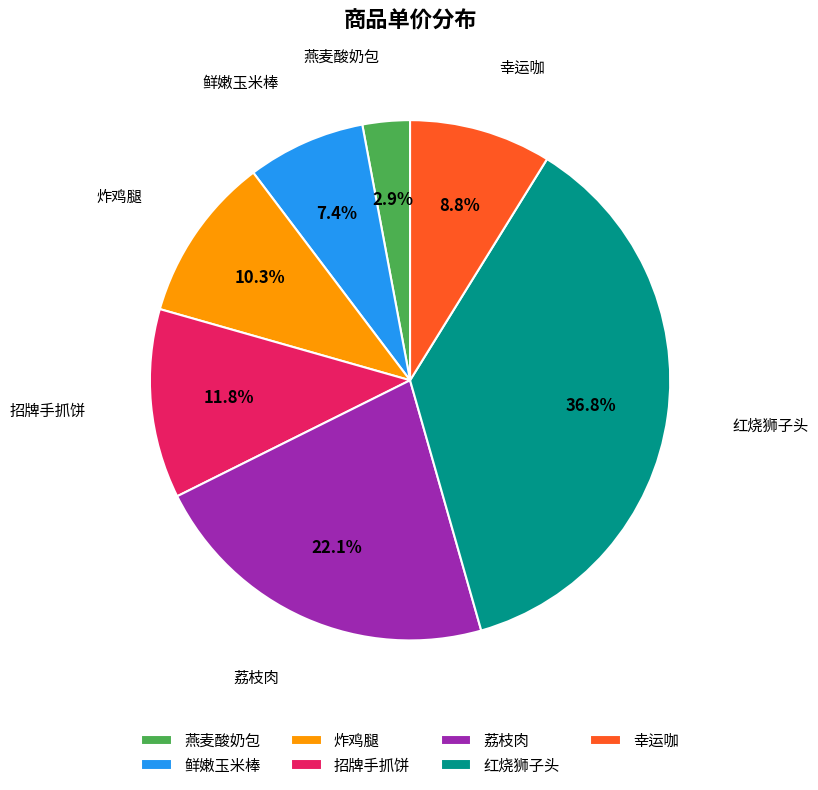

Is there a majority slice in this chart?

No